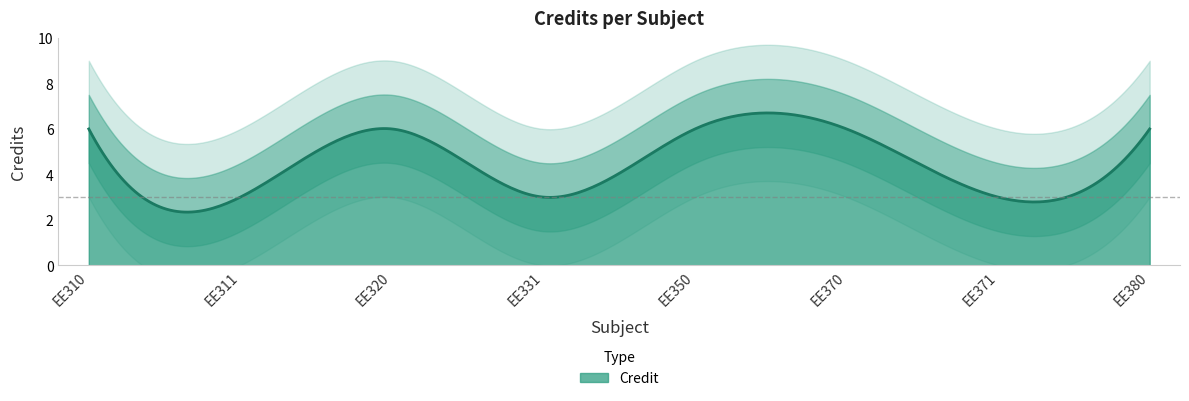

Reading left to right, transcribe all the data shown in this chart.

1=6	2=3	3=6	4=3	5=6	6=6	7=3	8=6